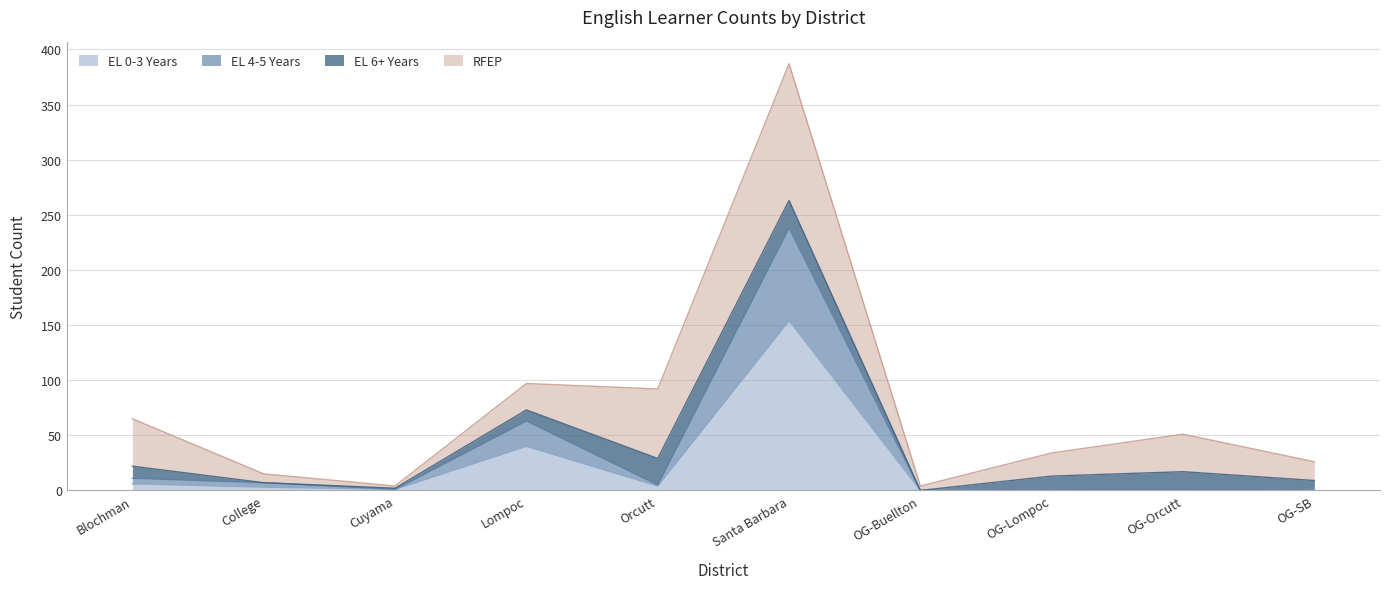

At which category is the sum across all series the highest?

Santa Barbara